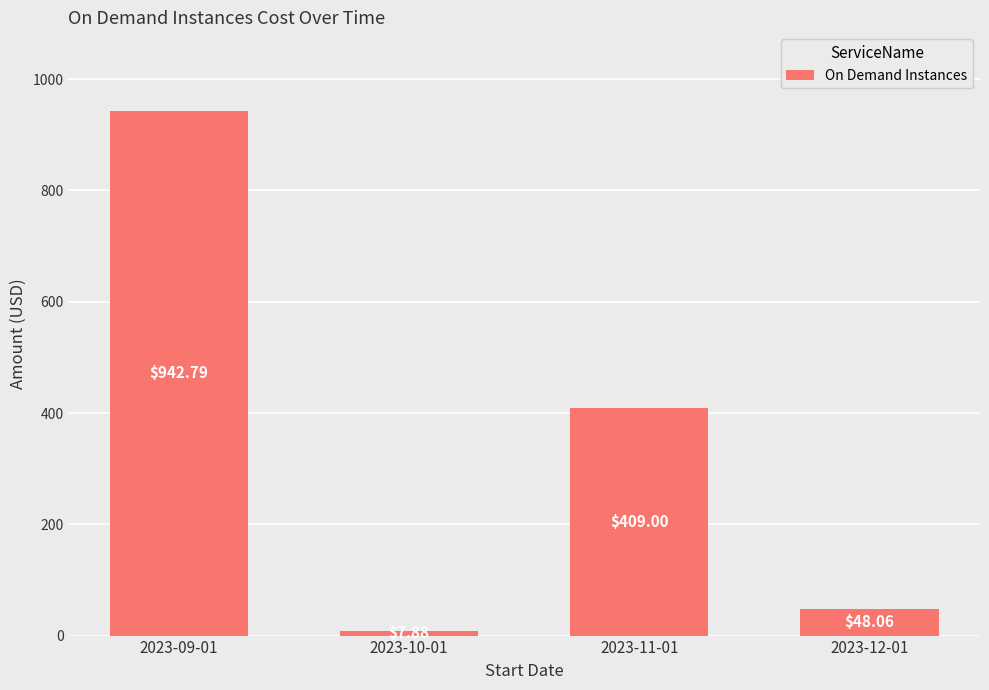

How many series are shown in this chart?

1